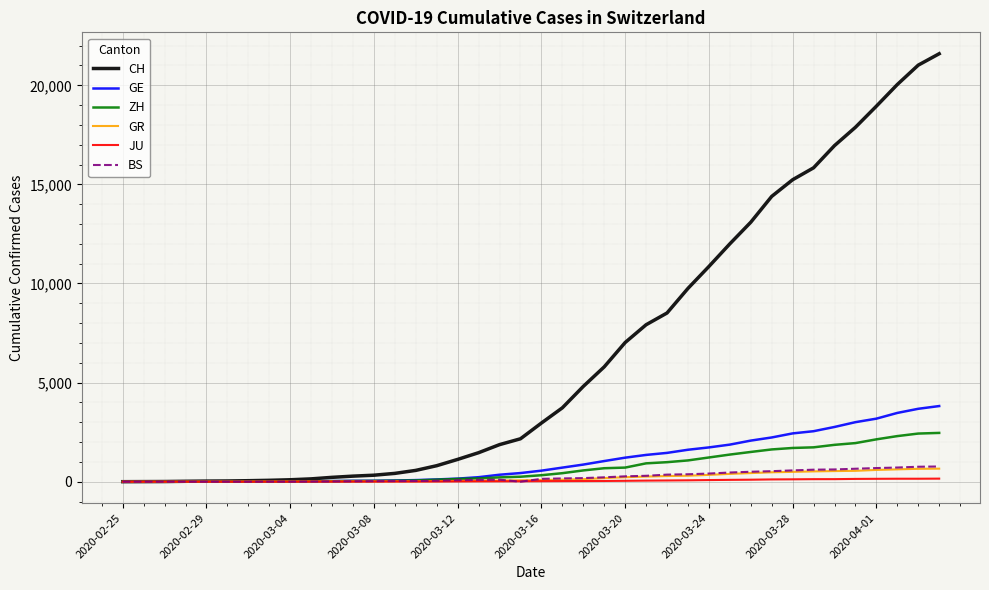

What is the greatest value displayed?

21593